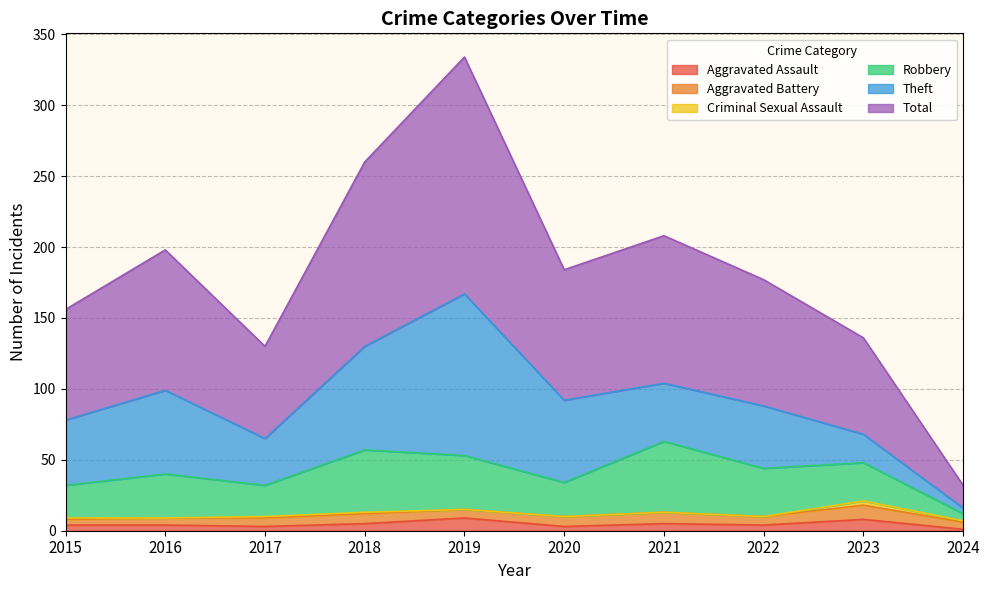

What is the sum of the Aggravated Assault values at 2018 and 2020?

8